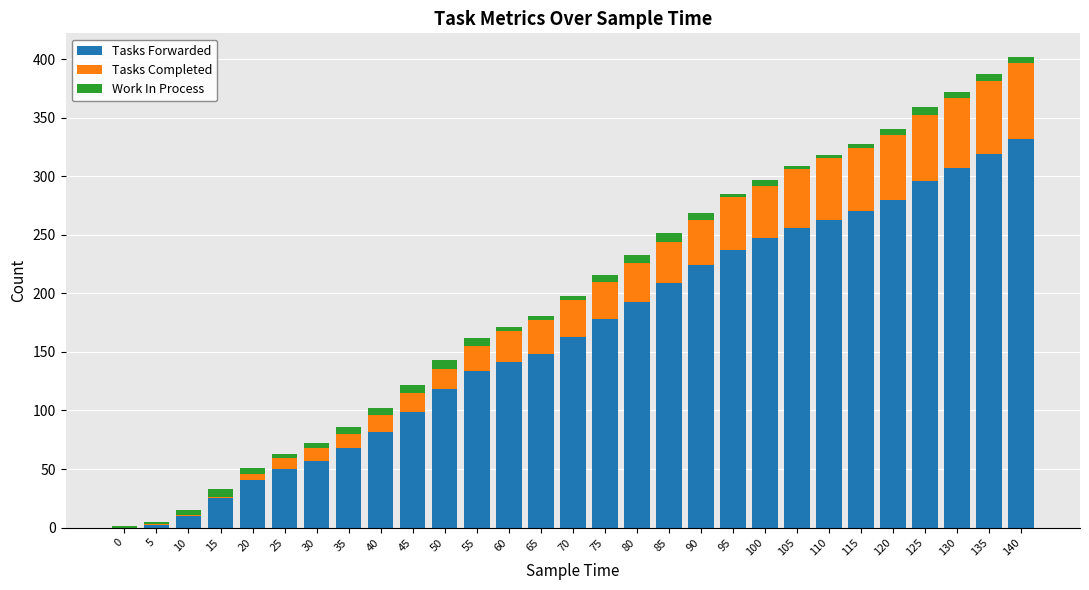

Is it true that Tasks Forwarded equals 244 at 70?

False